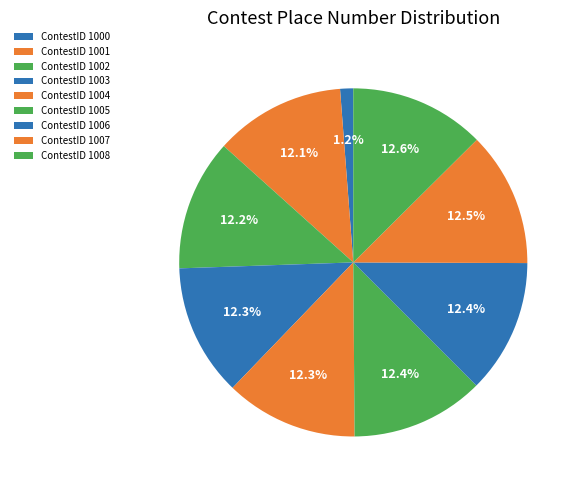

Which slice is the largest?

1008